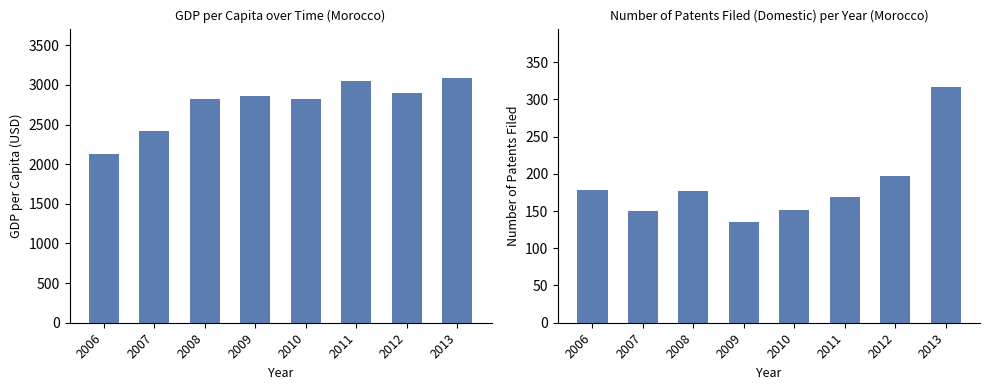

What is the spread (max minus min) of values at 2013?

2776.6